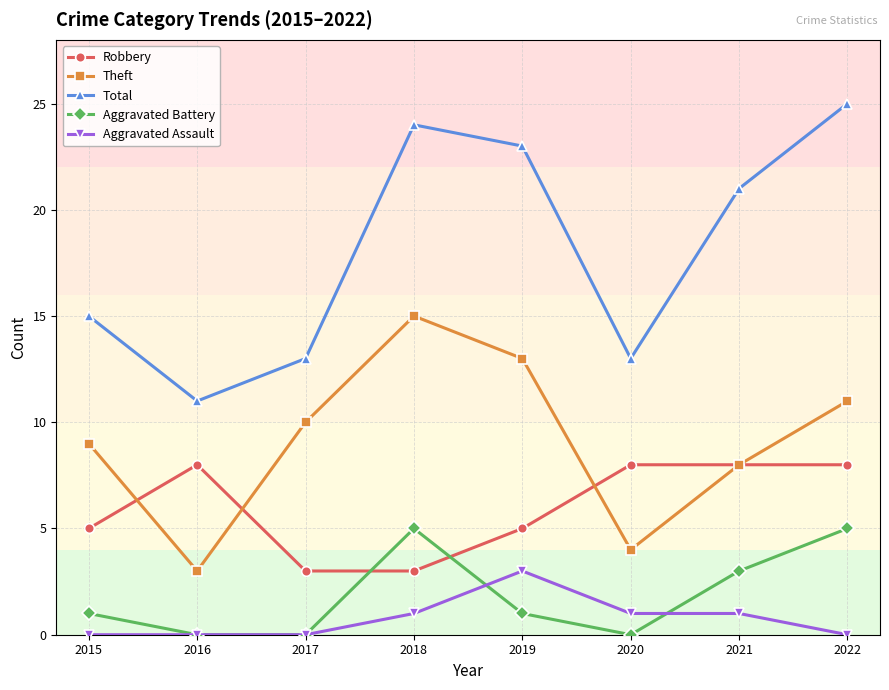

Between 2017 and 2020, which series saw the biggest shift?

Theft